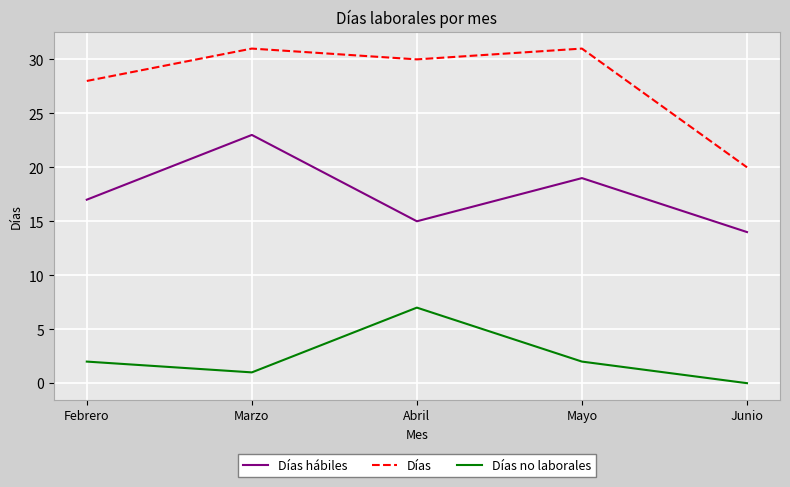

Reading left to right, transcribe all the data shown in this chart.

Días hábiles: Febrero=17	Marzo=23	Abril=15	Mayo=19	Junio=14
Días: Febrero=28	Marzo=31	Abril=30	Mayo=31	Junio=20
Días no laborales: Febrero=2	Marzo=1	Abril=7	Mayo=2	Junio=0